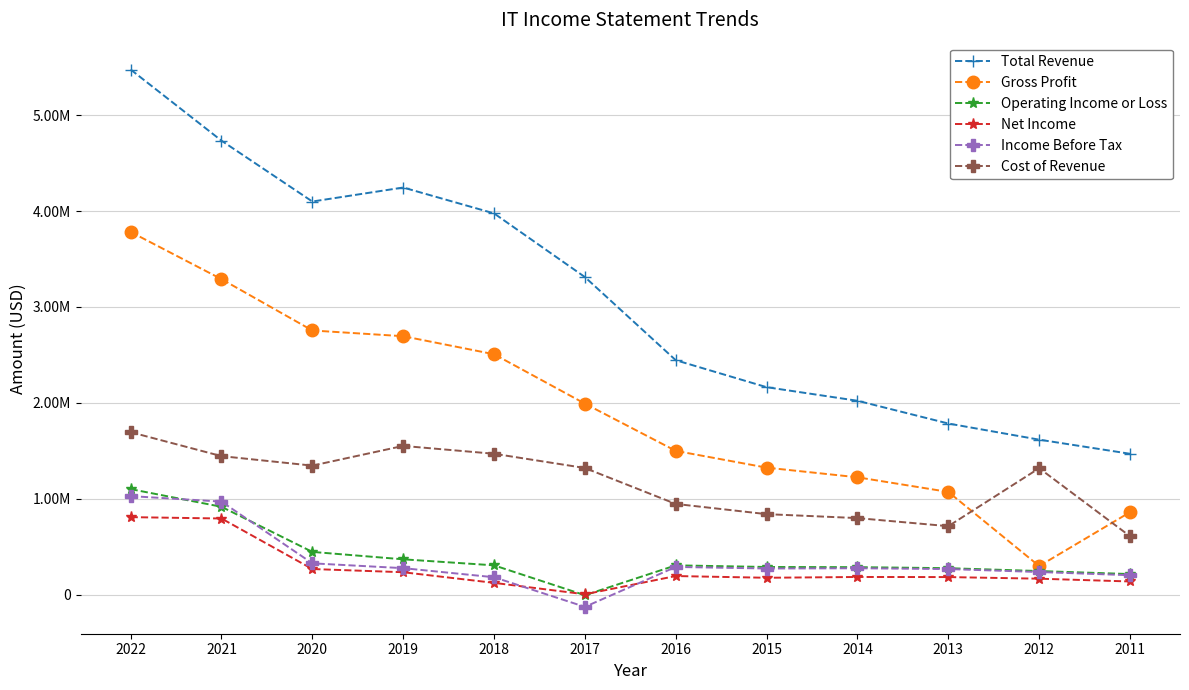

What are all the series names shown in the legend?

Total Revenue, Gross Profit, Operating Income or Loss, Net Income, Income Before Tax, Cost of Revenue